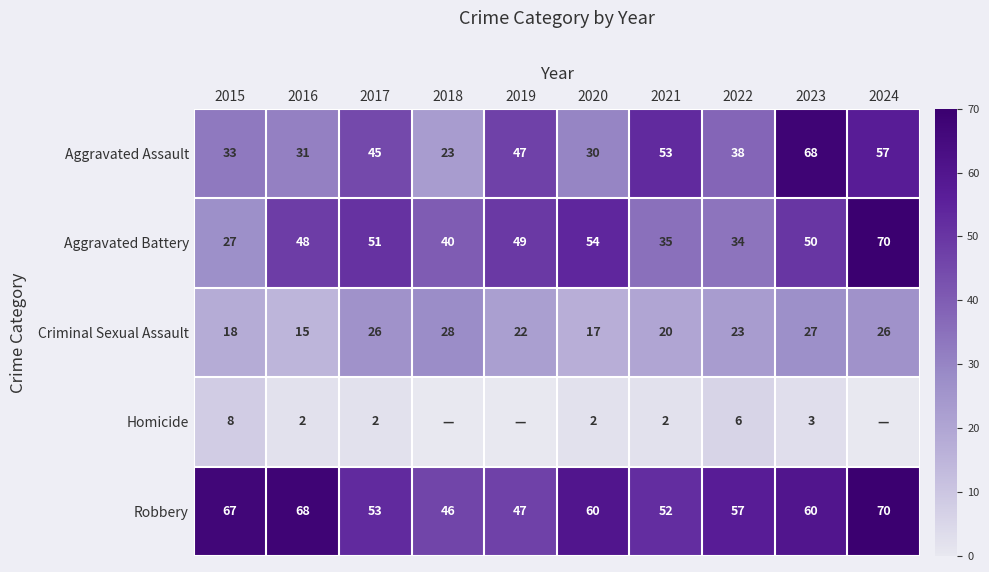

What is the spread (max minus min) of values at 2022?

51